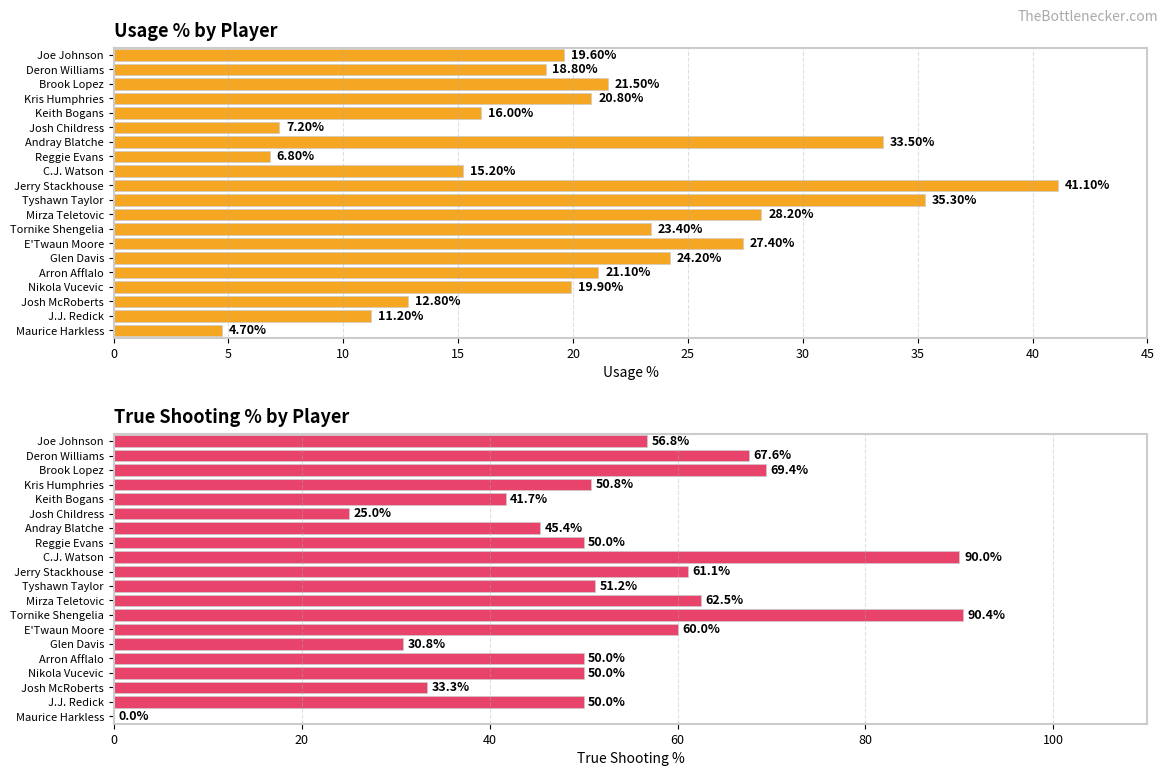

Count the number of data series in this chart.

2